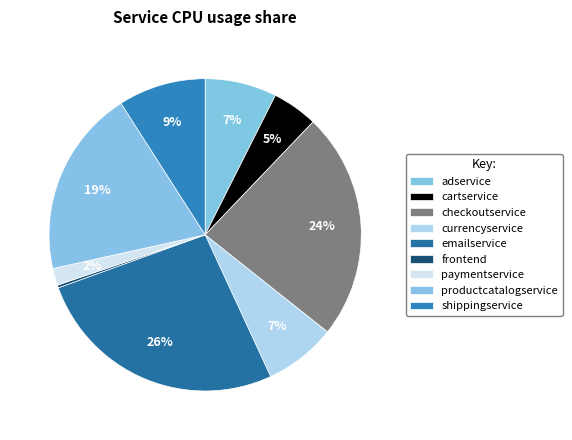

Is there a majority slice in this chart?

No